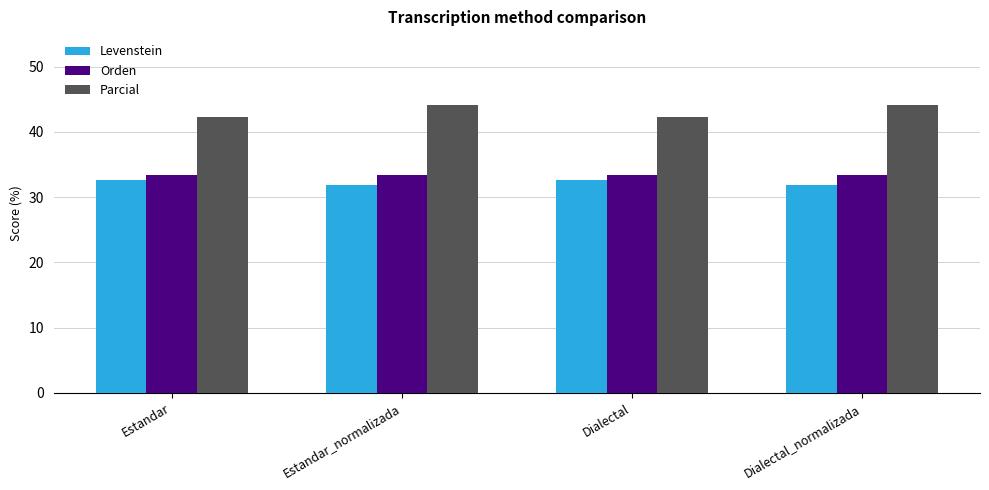

List the series in order of their peak value, highest first.

Parcial, Orden, Levenstein